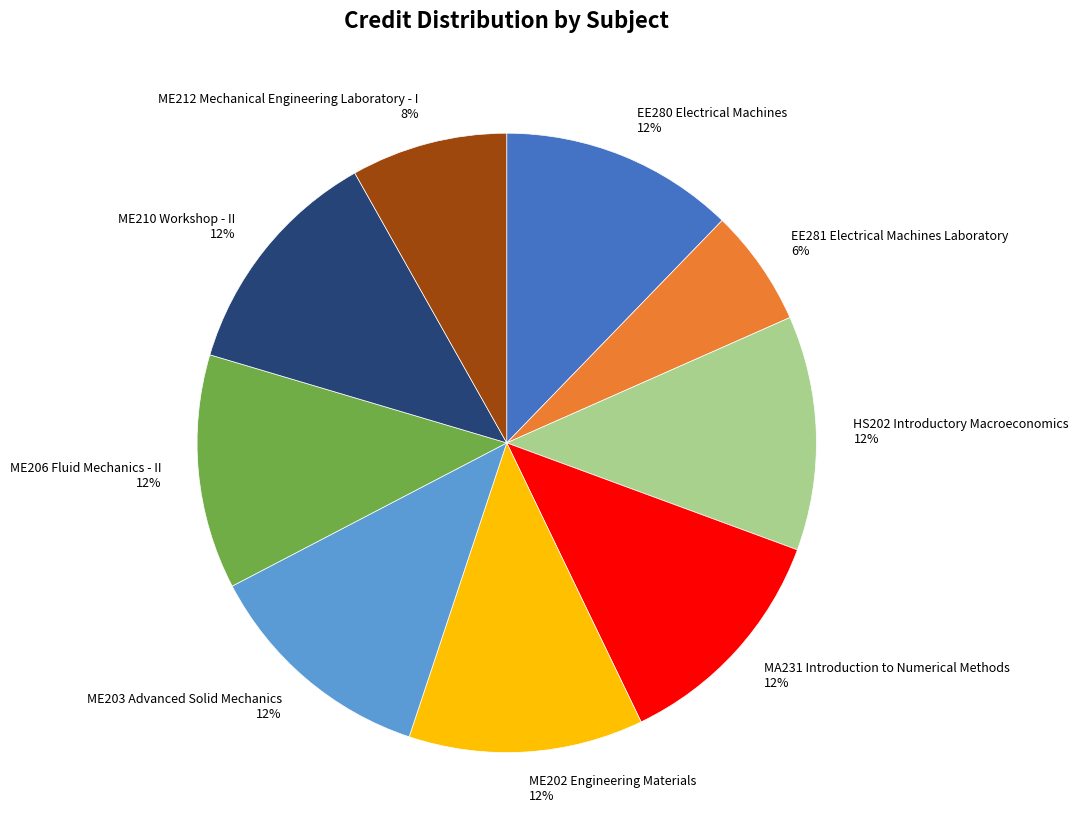

How many slices are in this pie chart?

9